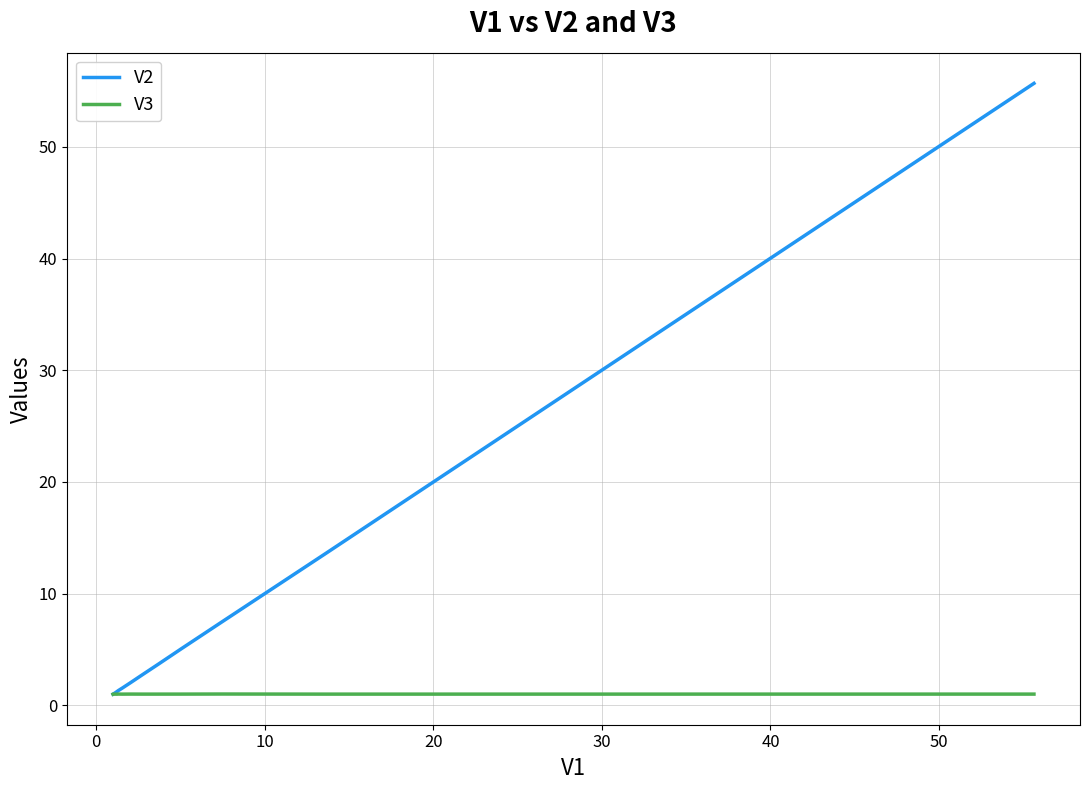

List the series in order of their overall mean, lowest first.

V3, V2